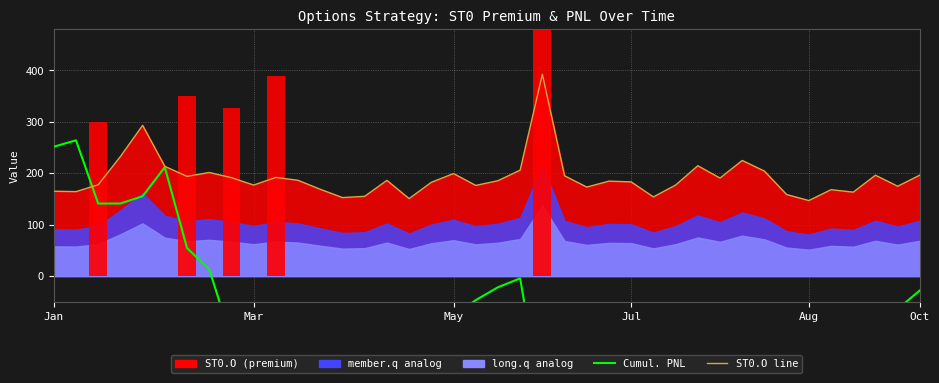

What is the total value across all series at Jul?

373.2